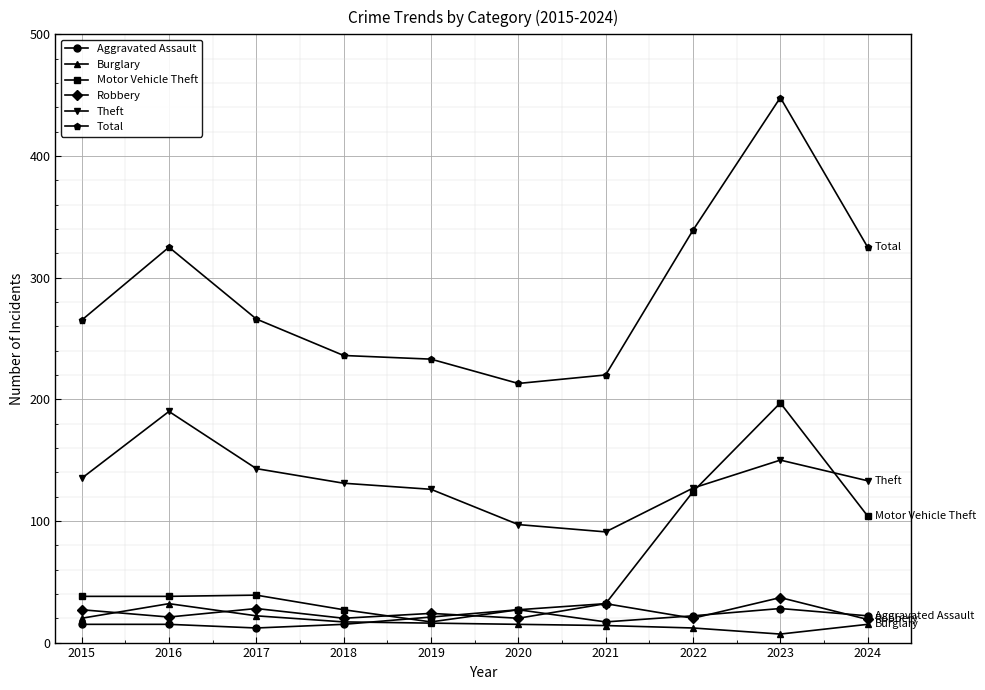

True or false: Aggravated Assault has a value of 27 at 2020.

True